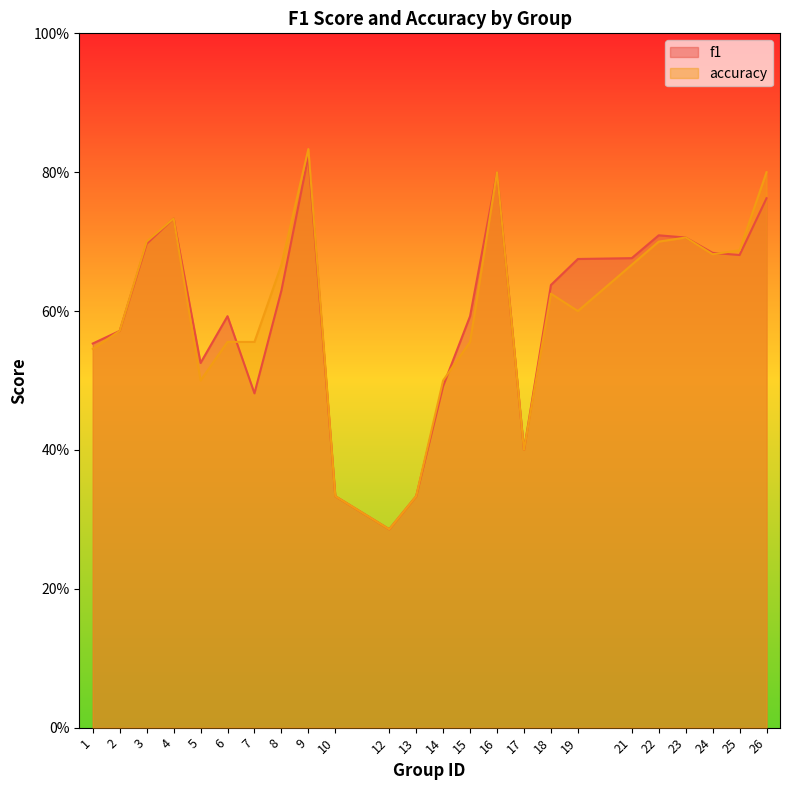

Which series has the widest spread of values?

accuracy